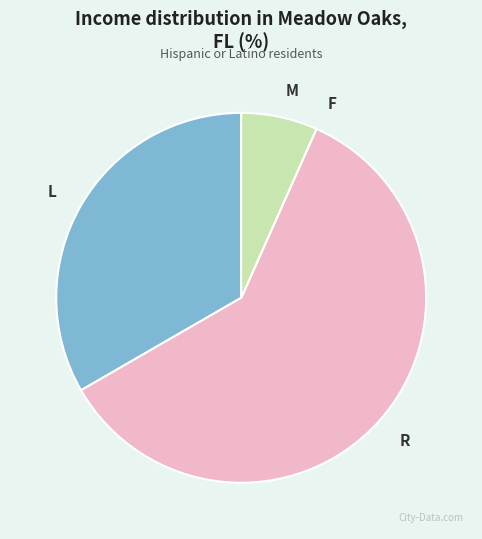

Which slice is the largest?

R